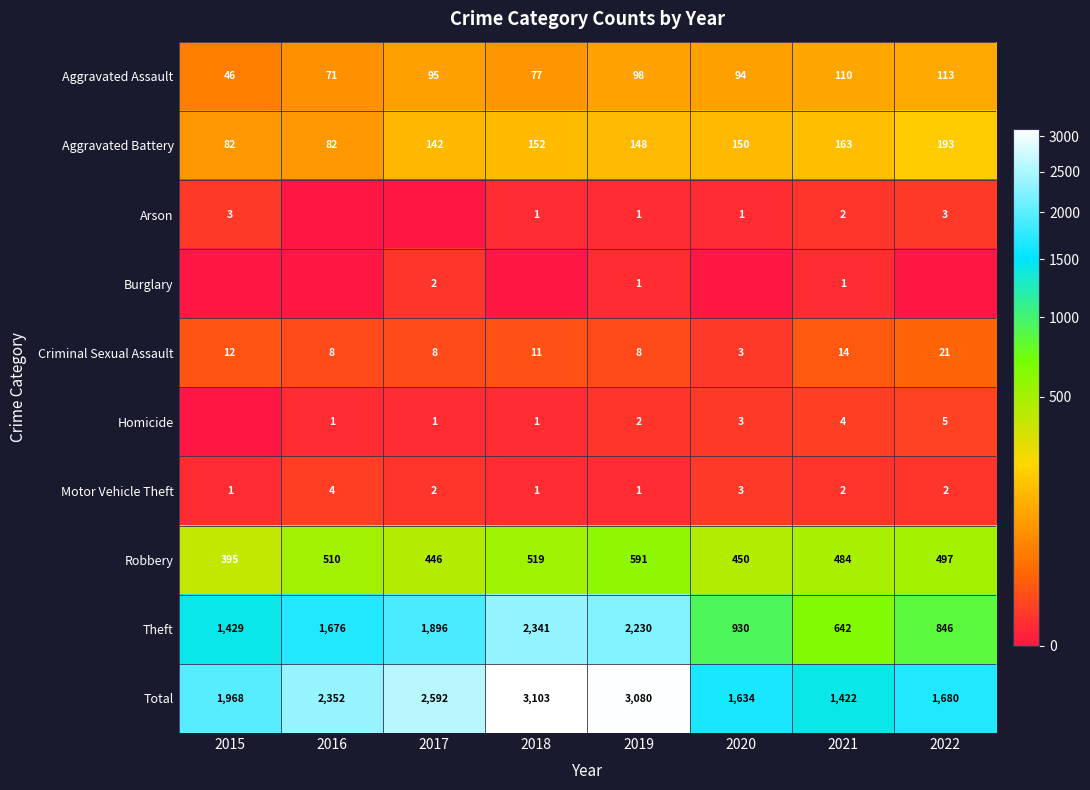

What value does the Robbery series have at 2016, to the nearest 5?

510